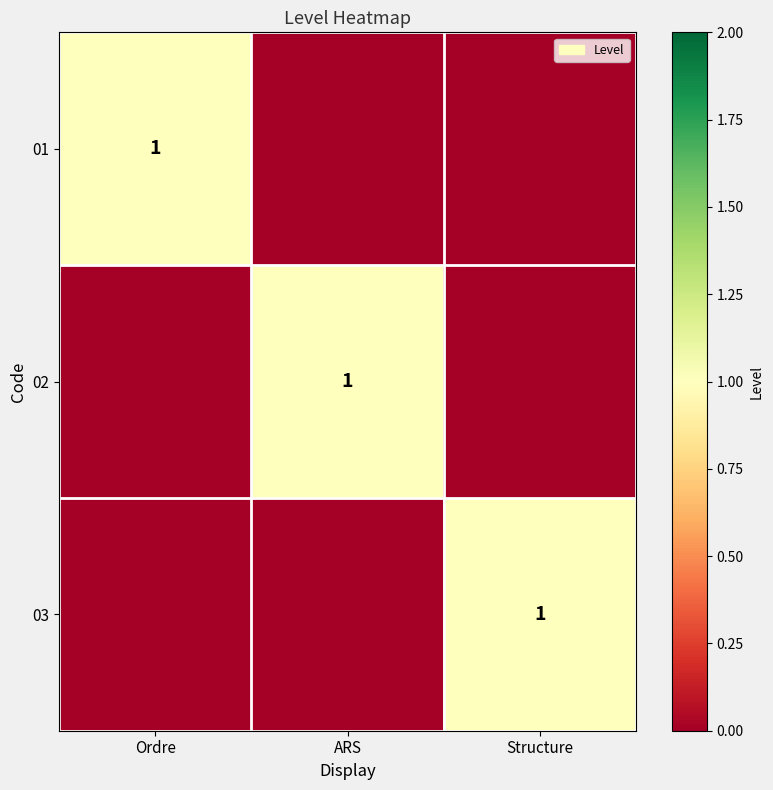

What is the total value across all series at ARS?

1